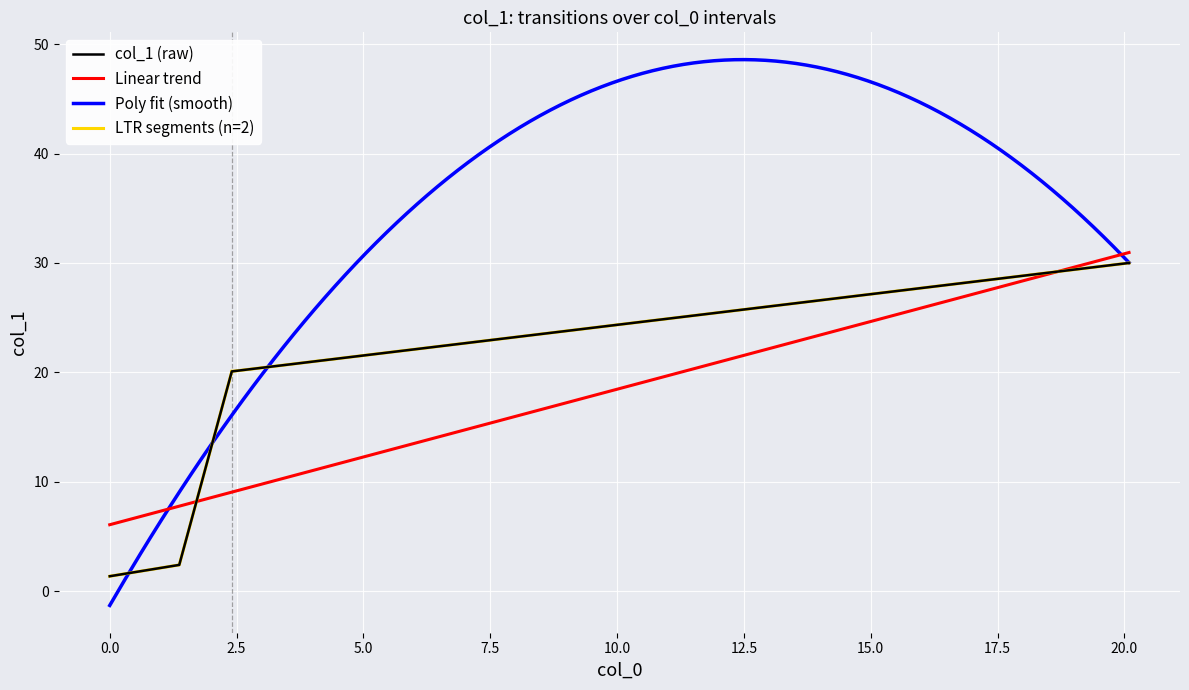

What is the lowest value of the Linear trend series?

6.1